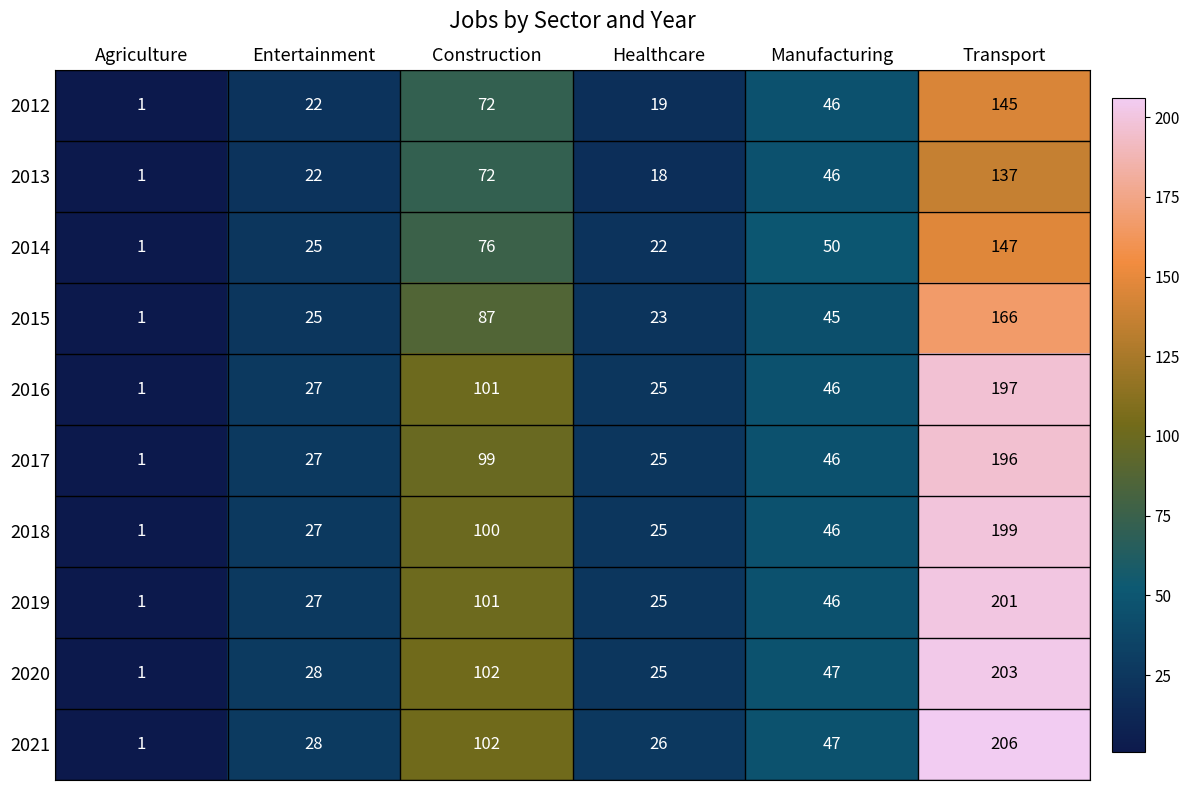

Which series has the widest spread of values?

2021